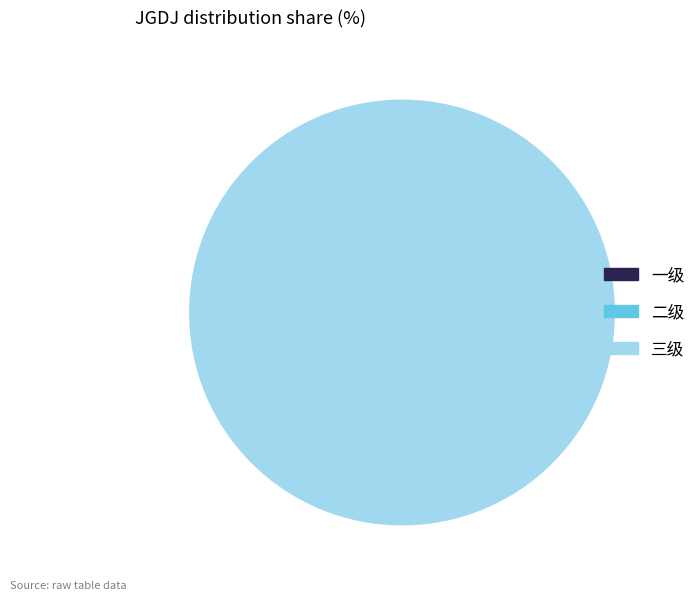

Combined, what portion of the pie is 三级 and 一级?

100.0%